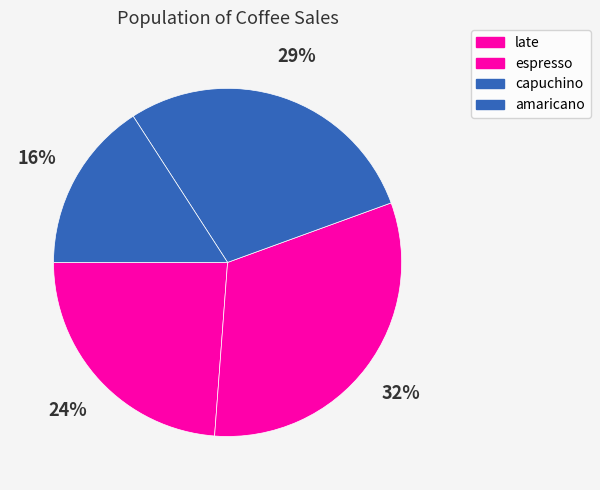

What is the smallest slice in the pie chart?

amaricano